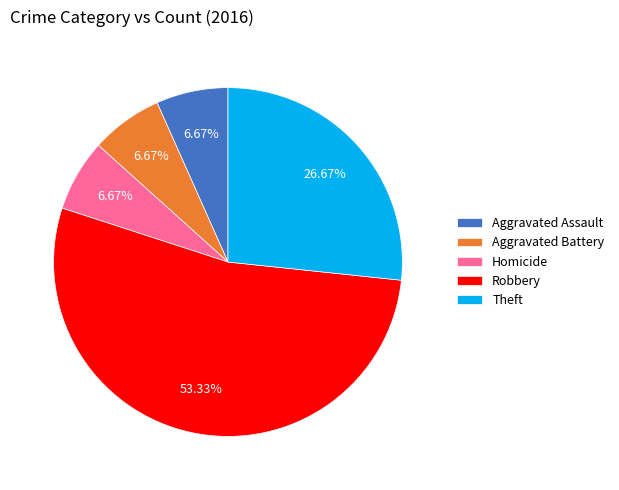

Is there a majority slice in this chart?

Yes